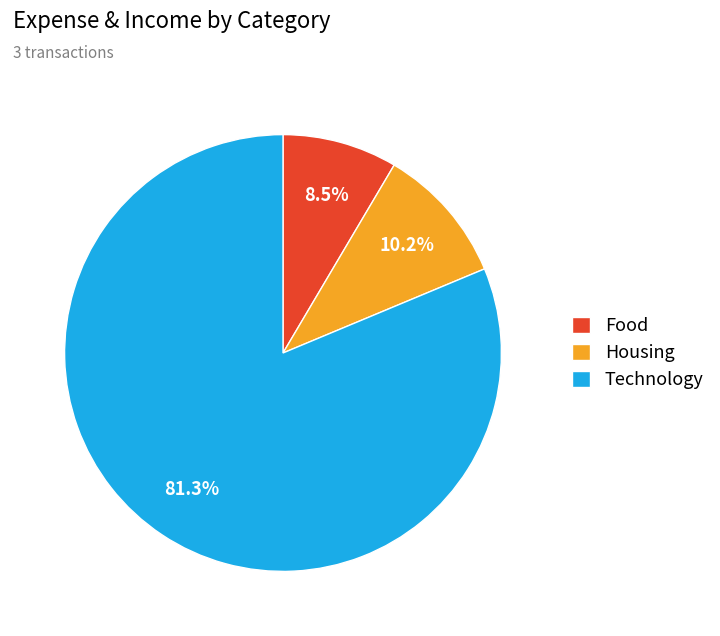

Which has a higher value, Housing or Food?

Housing